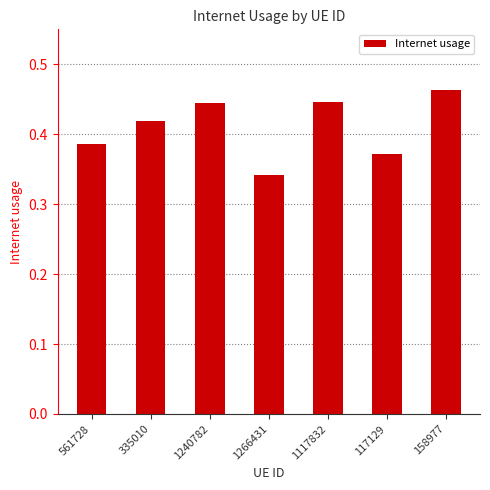

Which label corresponds to the smallest value in the chart?

1266431